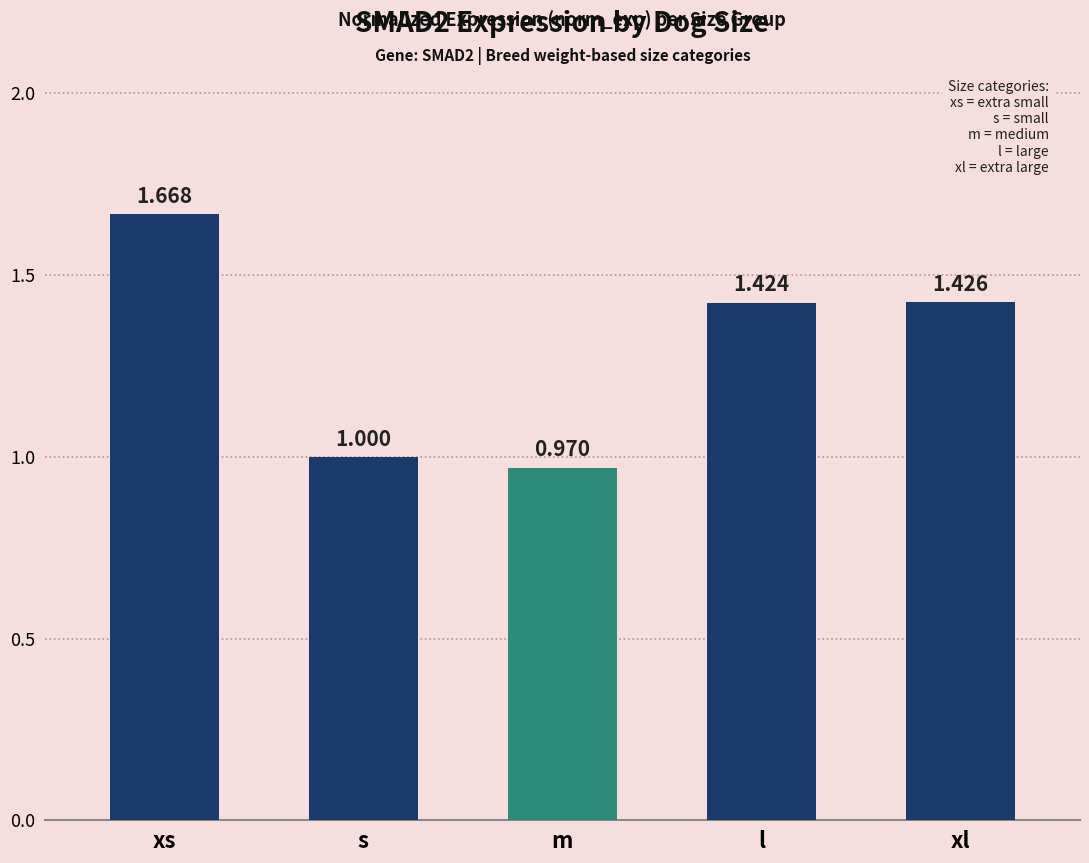

What is the change in value from xs to s?

-0.7